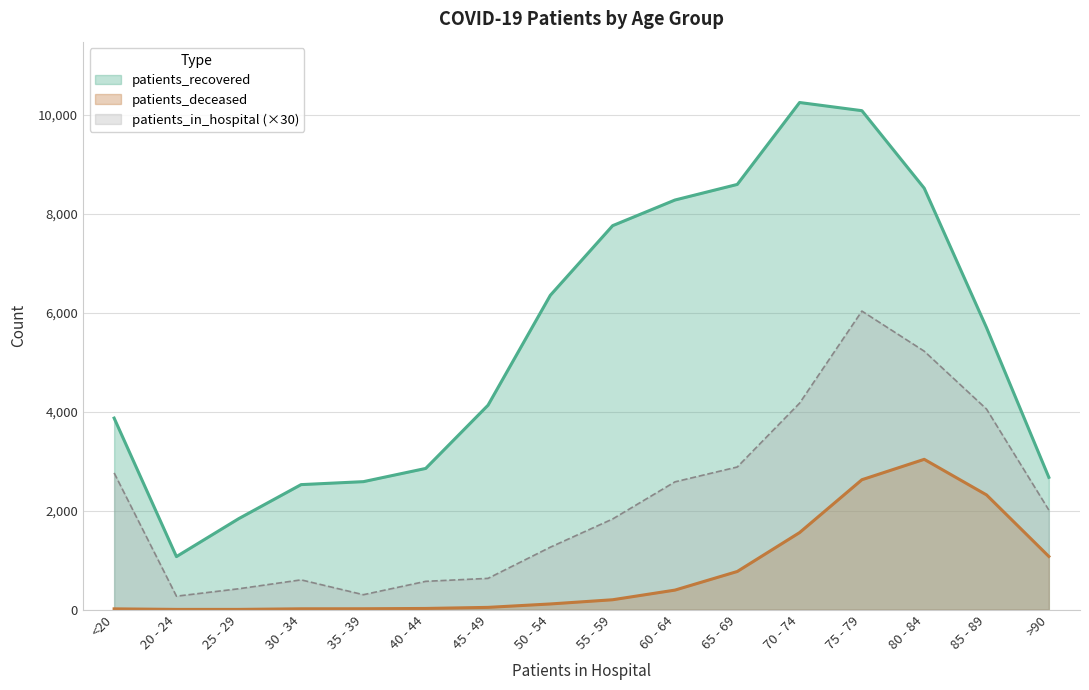

What is the approximate value of patients_recovered at <20, to the nearest 50?

3850